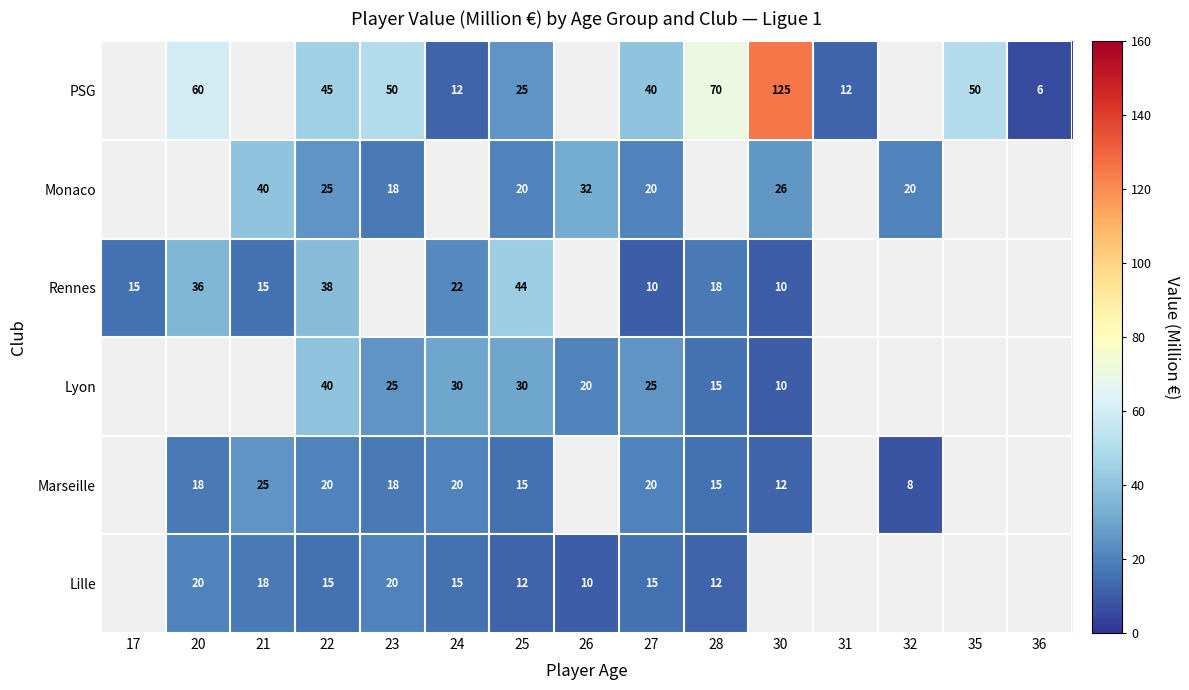

The Rennes series shows 5 at 17. True or false?

False